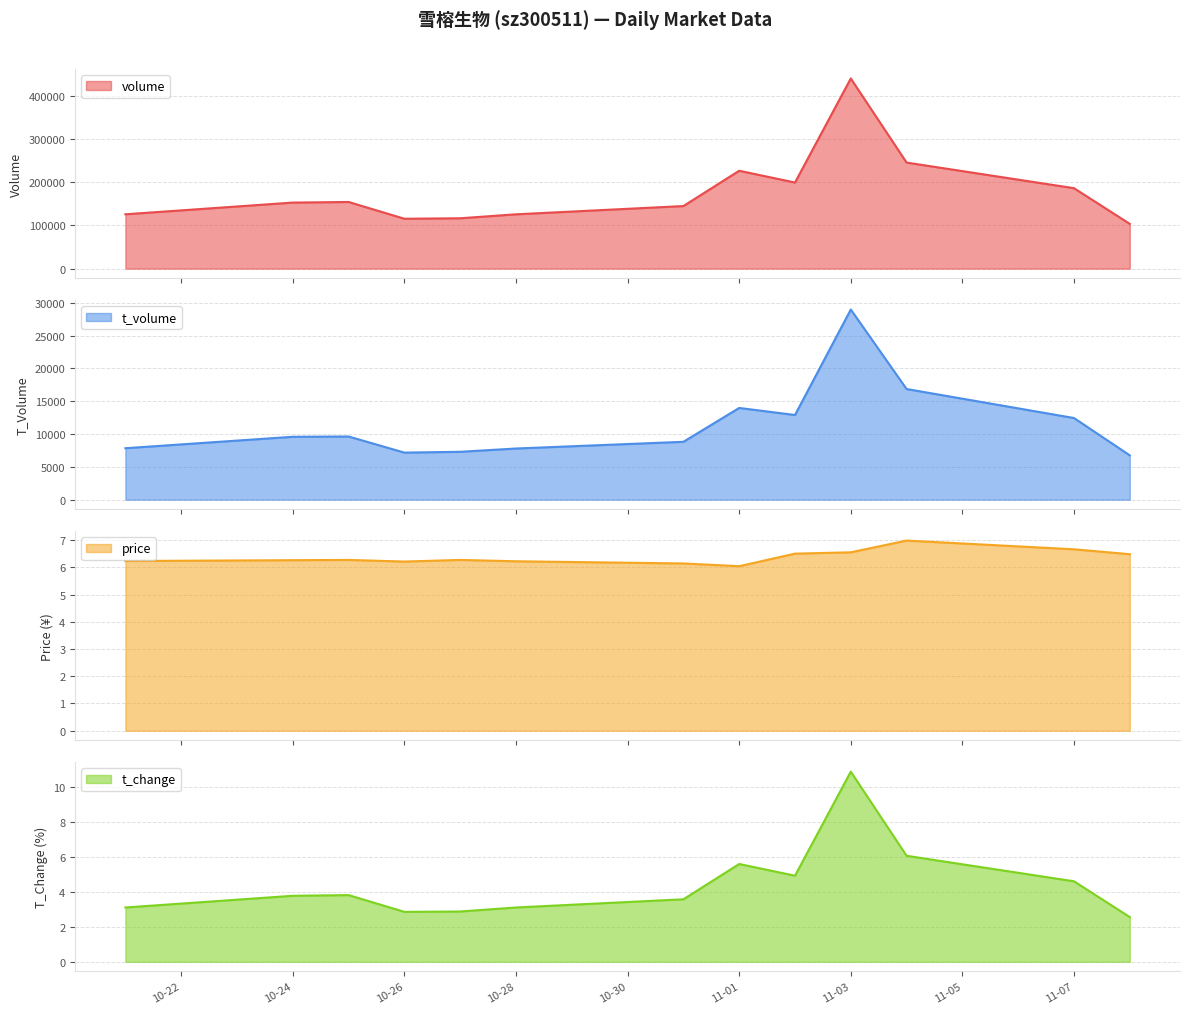

True or false: t_change has a value of 4.6 at 11-07.

True